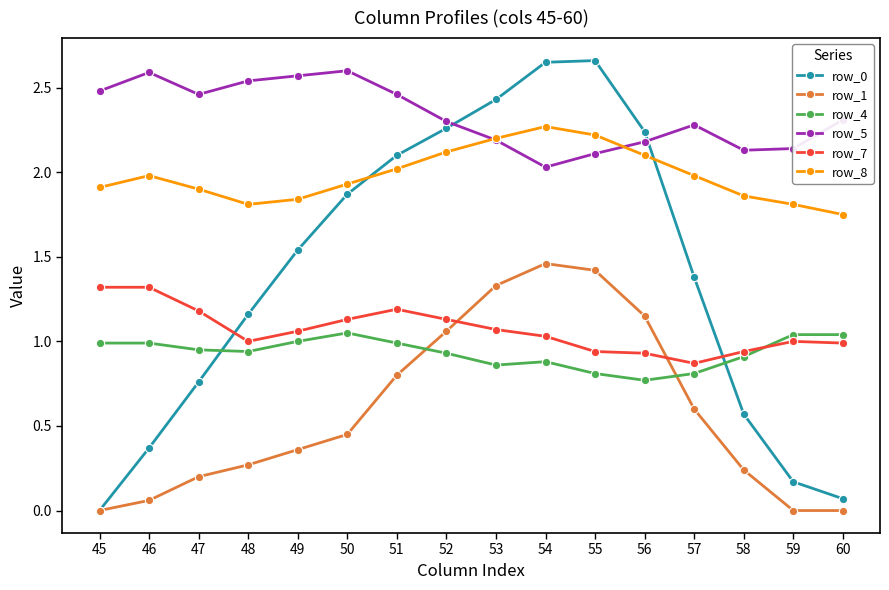

At 47, list the series in order from largest to smallest.

row_5, row_8, row_7, row_4, row_0, row_1